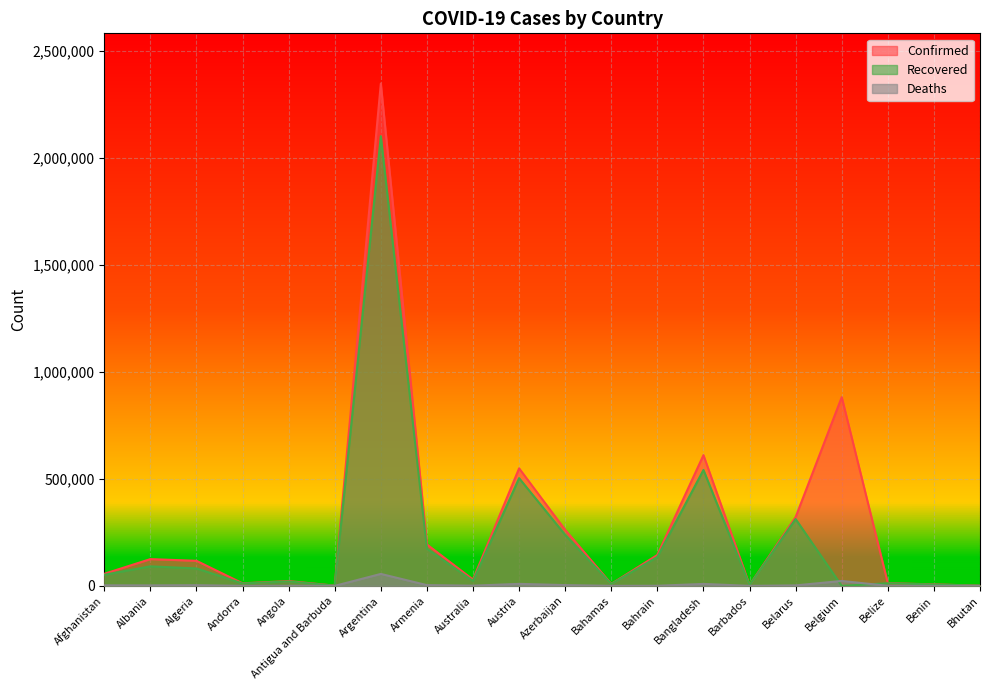

What is the label of the 1st point from the left?

Afghanistan